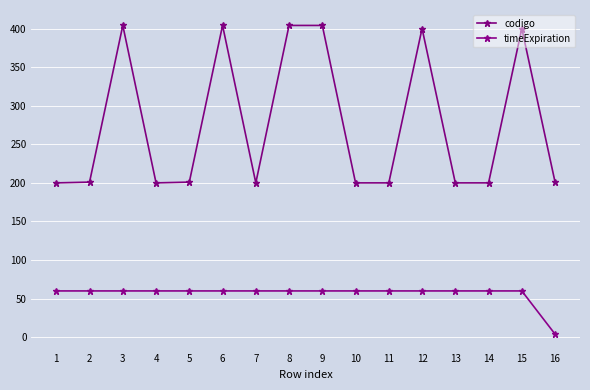

What is the sum of the timeExpiration values at 11 and 12?

120